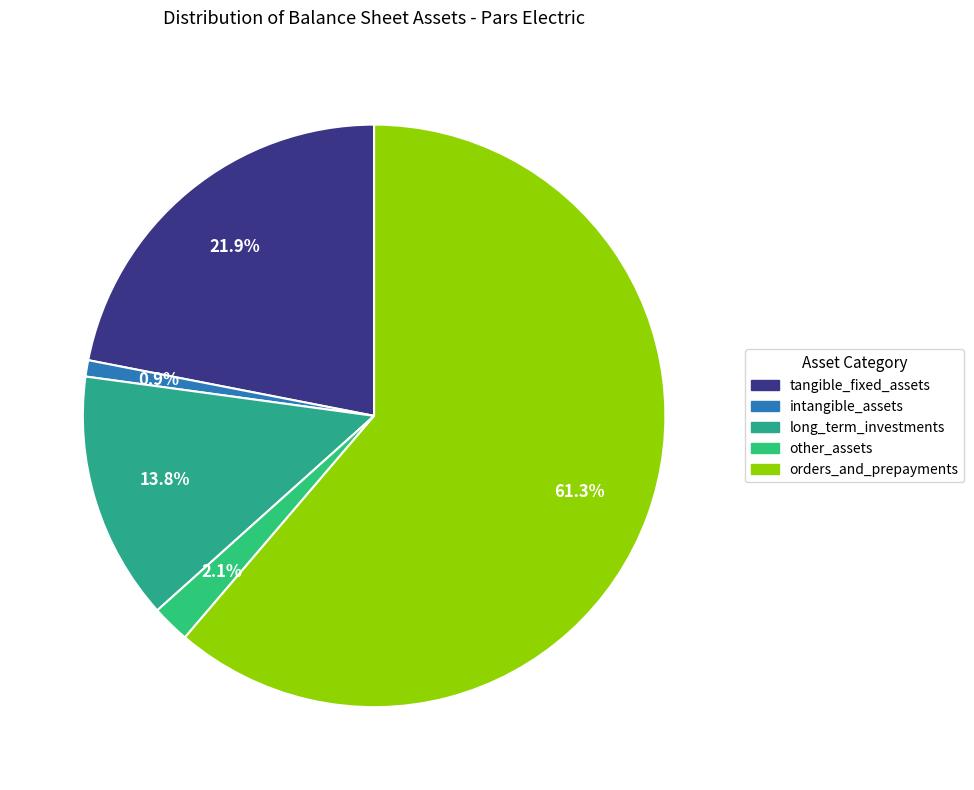

How many segments does this pie chart have?

5